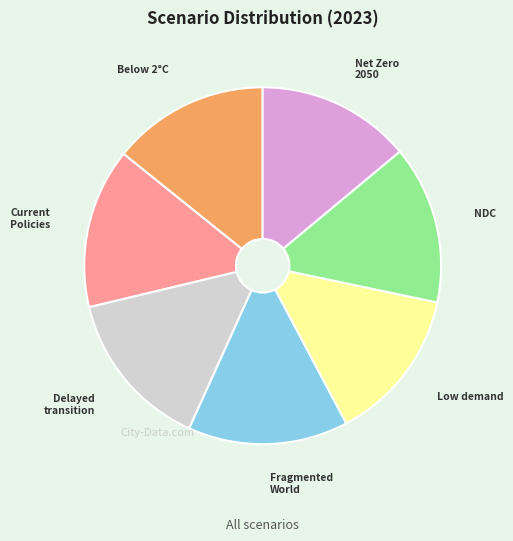

Is the sum of Fragmented World and Low demand greater than half?

No